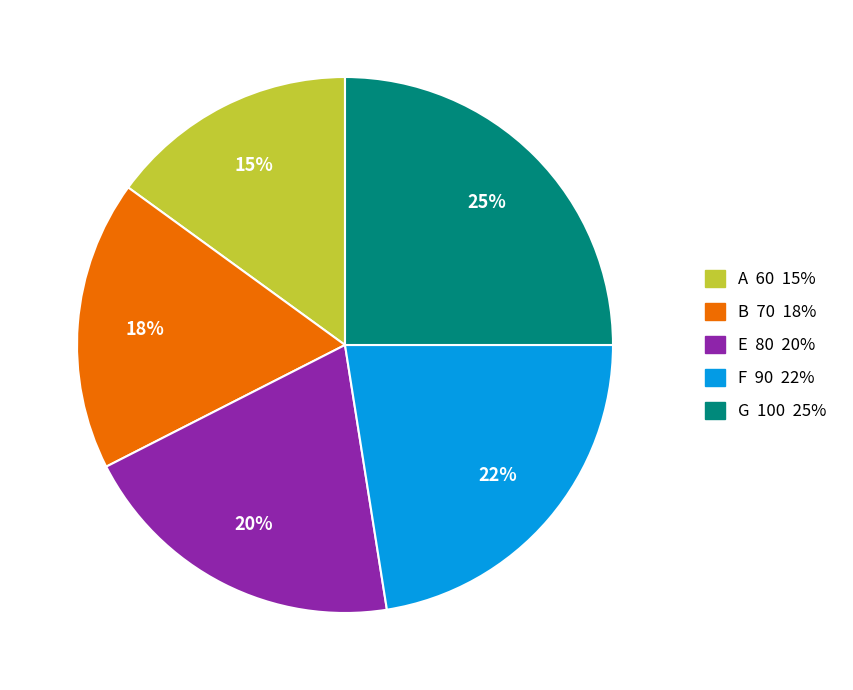

Is G the majority of the pie?

No